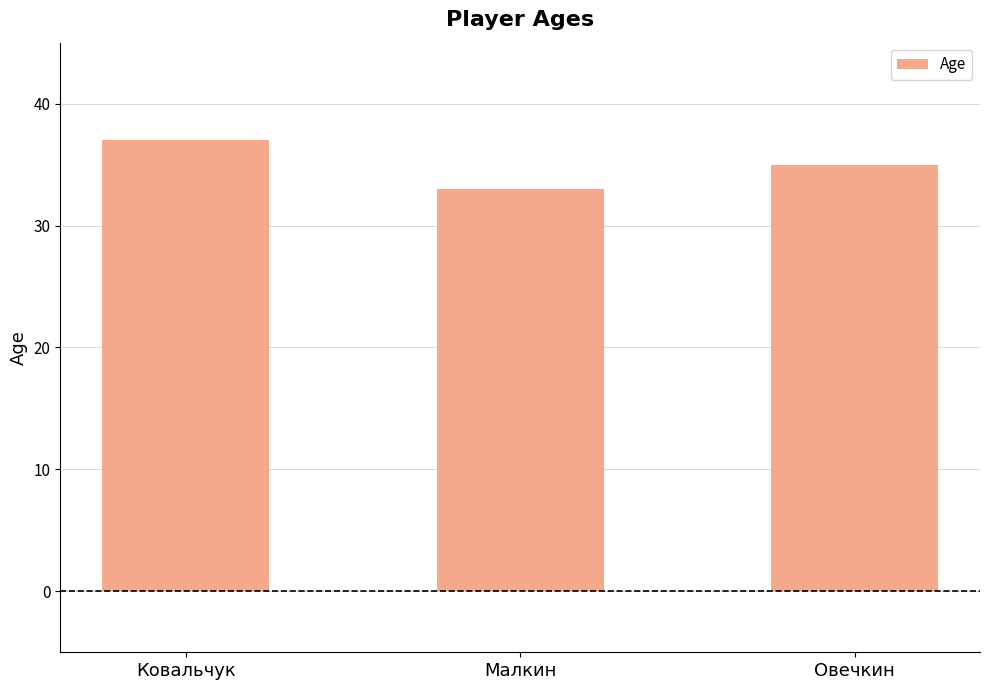

What value does the data have at Ковальчук?

37